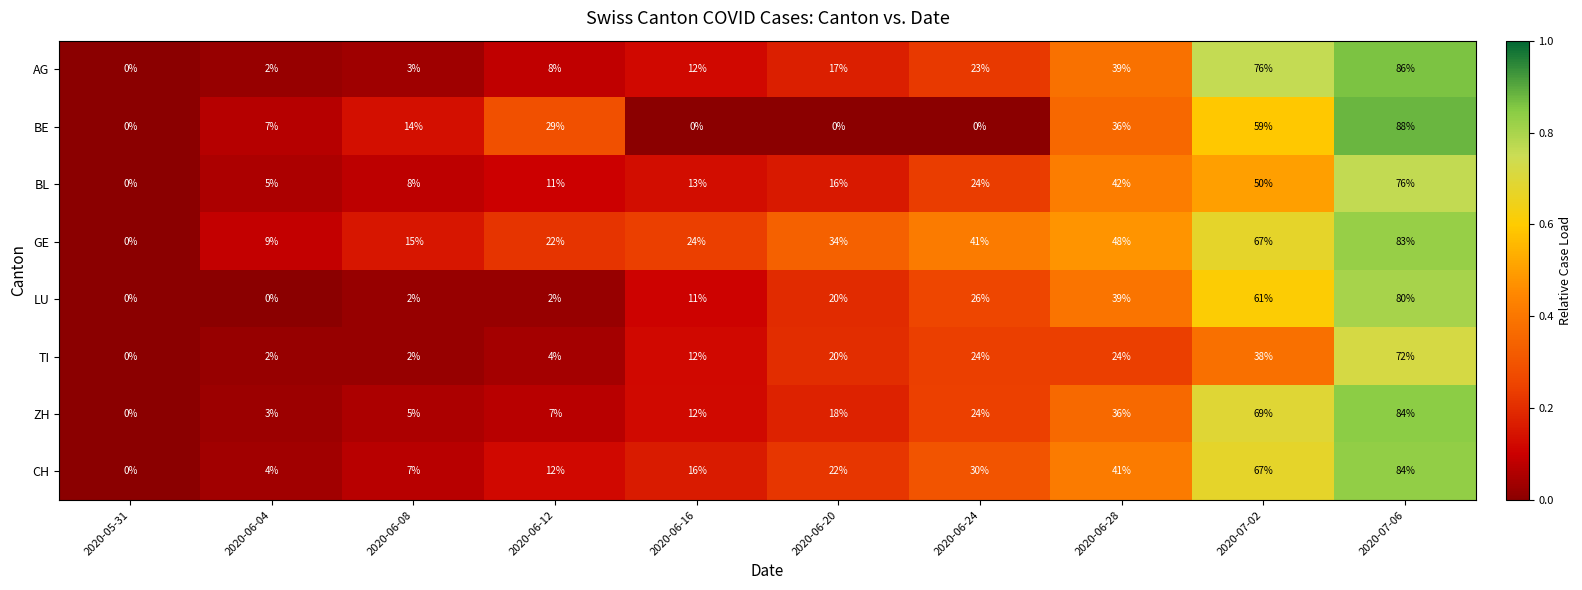

Which series has the widest spread of values?

BE